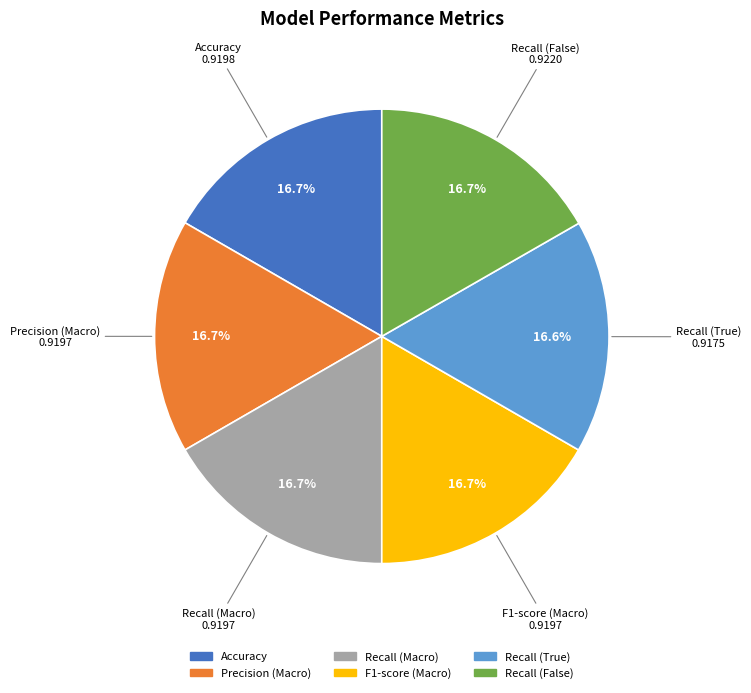

What percentage is the F1-score (Macro) slice, to the nearest percent?

17%